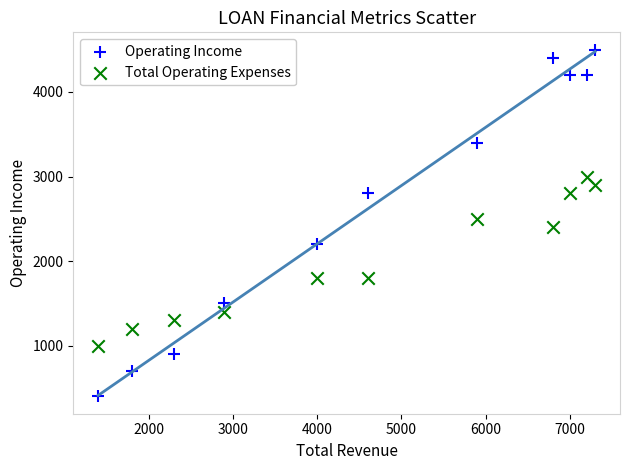

Which series reaches the maximum Y coordinate?

Operating Income